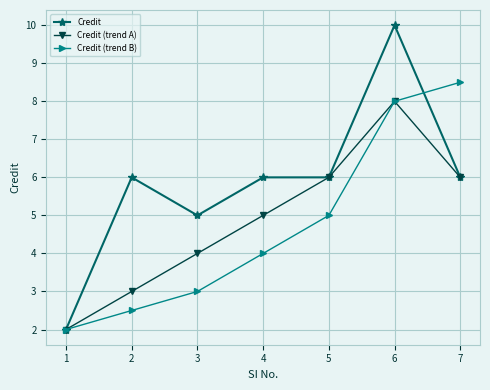

Reading left to right, list all the values displayed in this chart.

Credit: 2.0	6.0	5.0	6.0	6.0	10.0	6.0
Credit (trend A): 2.0	3.0	4.0	5.0	6.0	8.0	6.0
Credit (trend B): 2.0	2.5	3.0	4.0	5.0	8.0	8.5